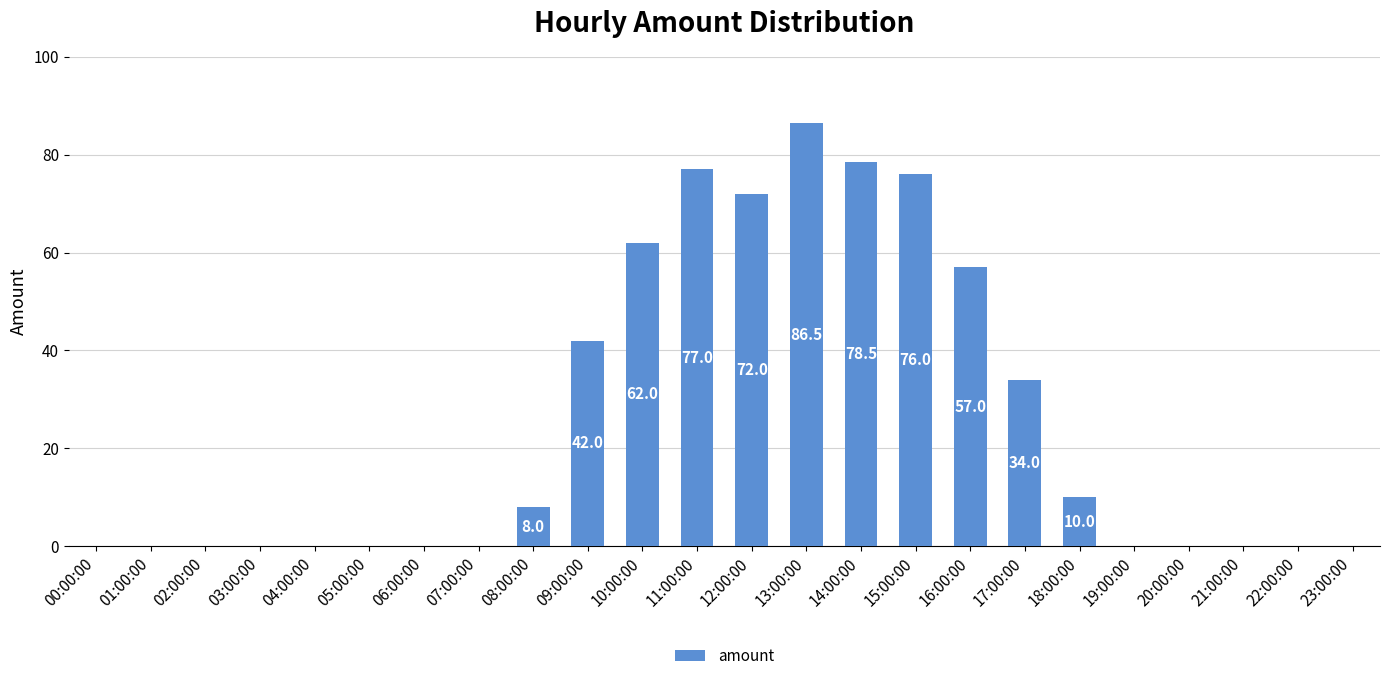

Reading left to right, extract all data points from this chart.

0.0	0.0	0.0	0.0	0.0	0.0	0.0	0.0	8.0	42.0	62.0	77.0	72.0	86.5	78.5	76.0	57.0	34.0	10.0	0.0	0.0	0.0	0.0	0.0